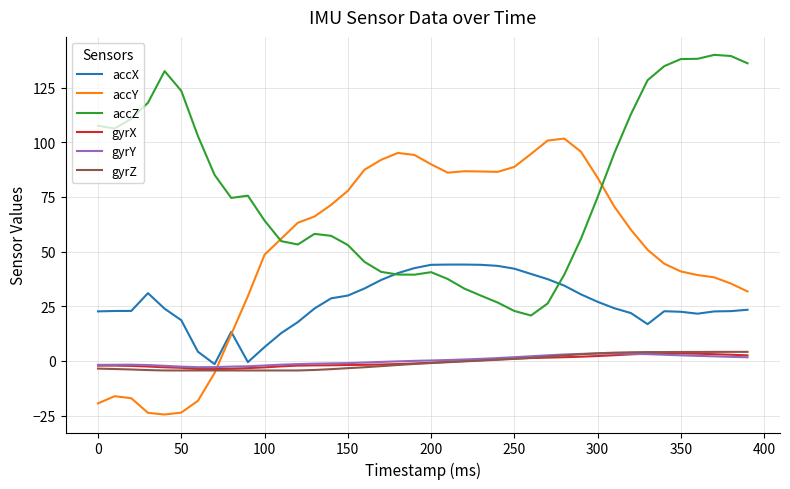

After their last crossing, which series has the higher values: accY or gyrY?

accY